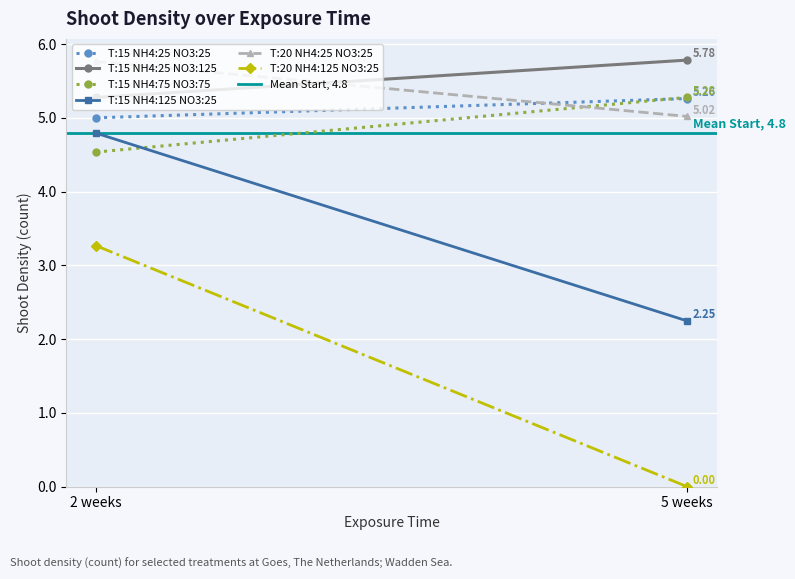

Which series has the widest spread of values?

T:20 NH4:125 NO3:25